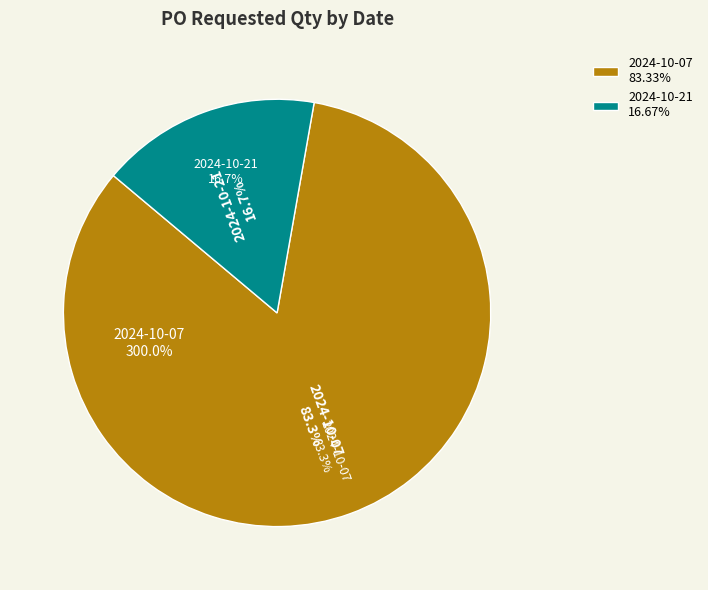

Does 2024-10-07 account for over 50% of the chart?

Yes